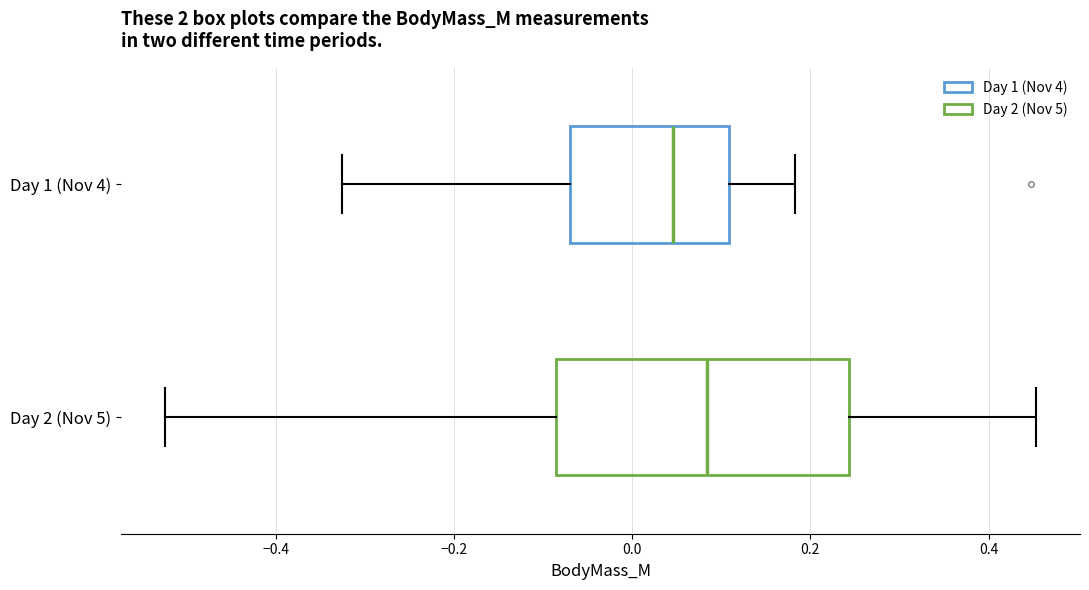

Reading bottom to top, transcribe this box plot: for each box, give where its median line is, the range the box spans, and where its two whiskers end, as read against the x-axis. The values are not printed on the chart, so give them approximately, as read against the axis.

Day 2 (Nov 5): median 0.08, box -0.08 to 0.24, whiskers -0.52 to 0.46
Day 1 (Nov 4): median 0.04, box -0.06 to 0.10, whiskers -0.32 to 0.18